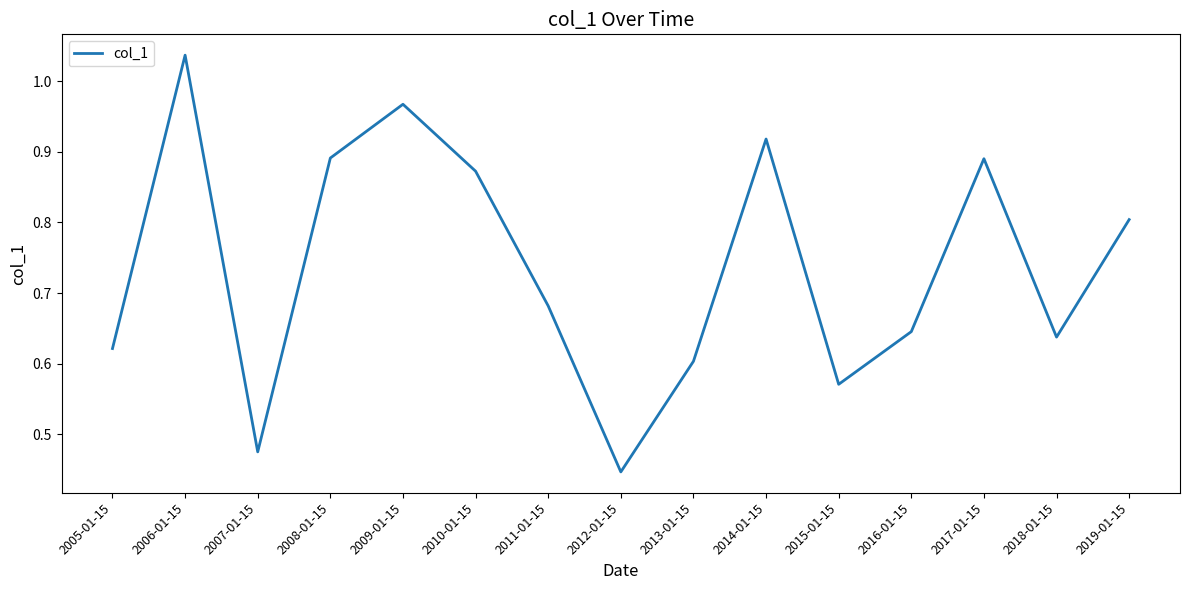

The chart shows a value of 0.6 at 2013-01-15. True or false?

True